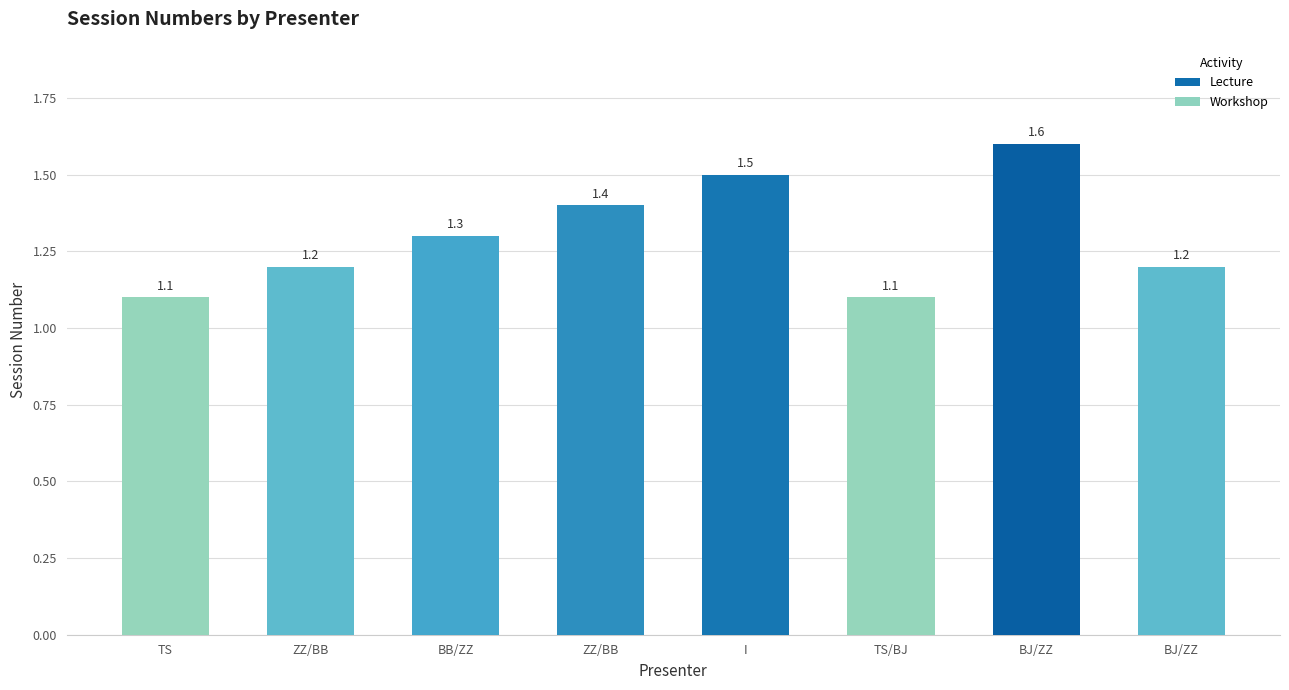

How many series are shown in this chart?

1